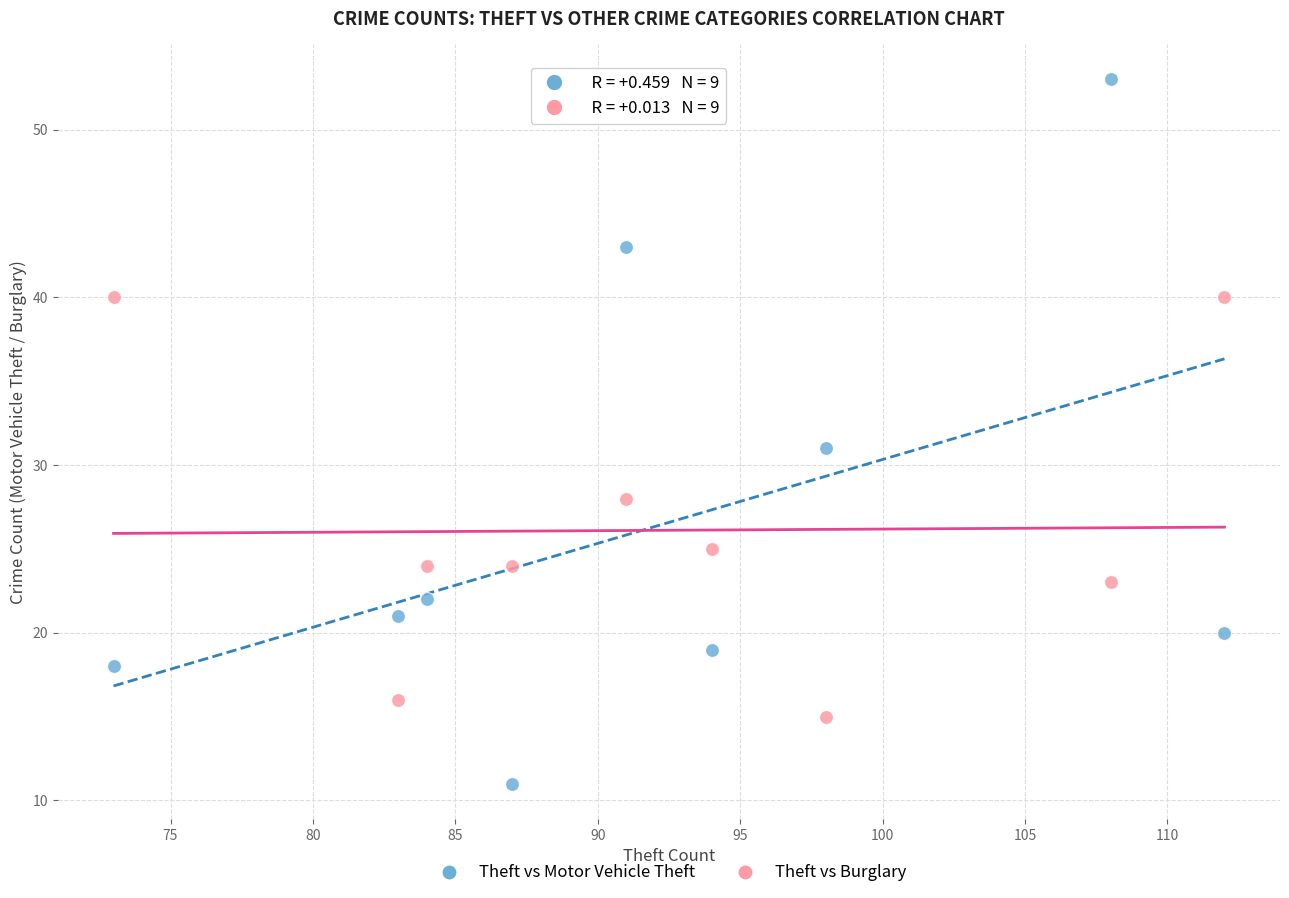

In the Theft vs Motor Vehicle Theft series, what Y value is closest to 32?

31